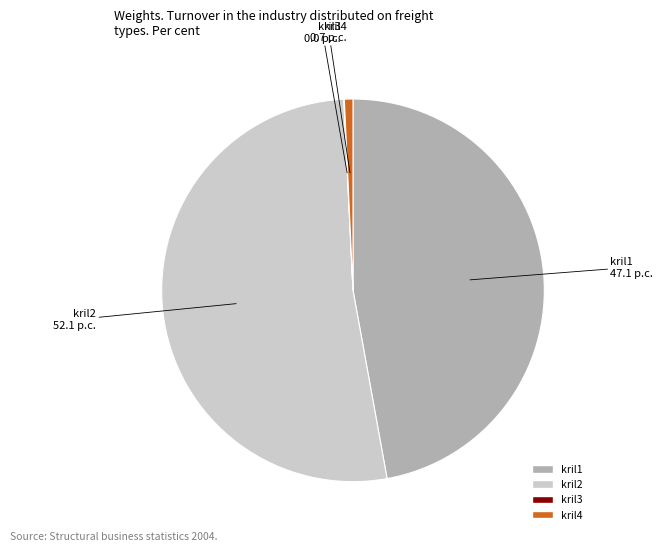

Which slice represents more than half of the pie?

kril2